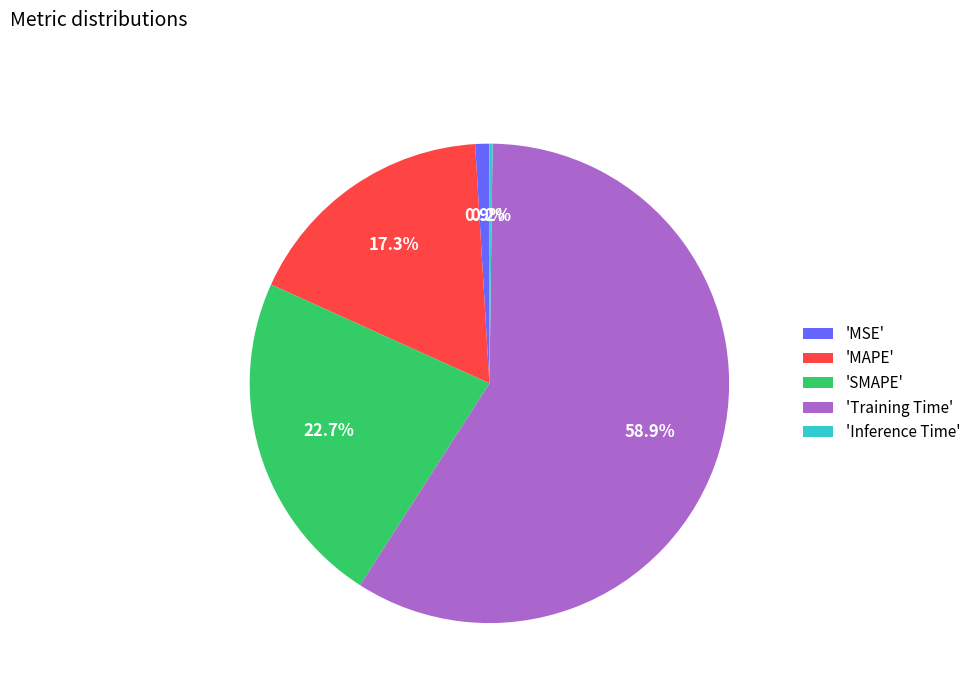

Which category has the biggest portion of the pie?

'Training Time'